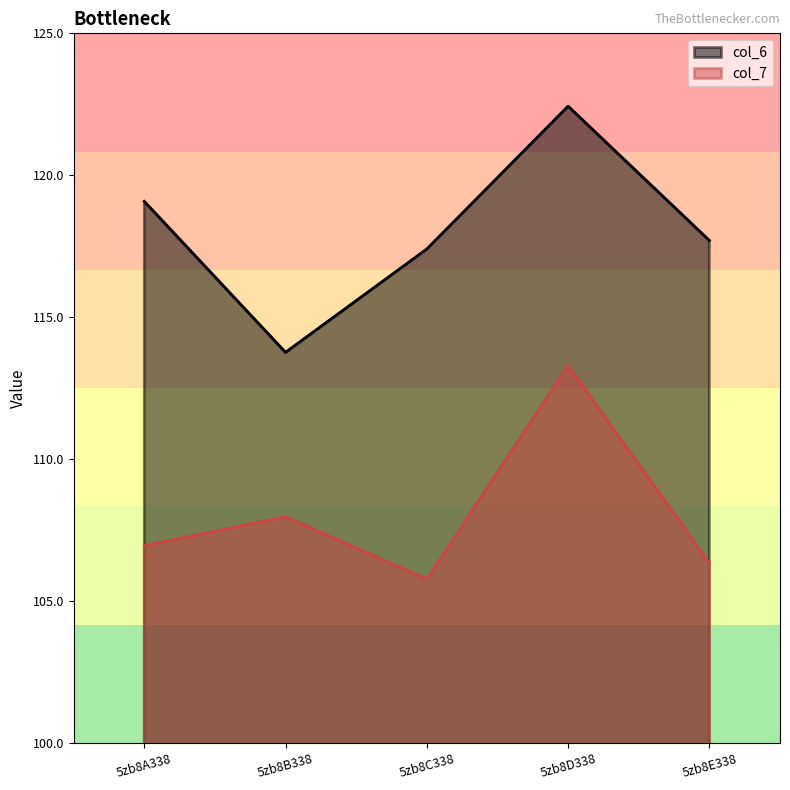

In col_6, how many points are lower than both neighbors (excluding endpoints)?

1